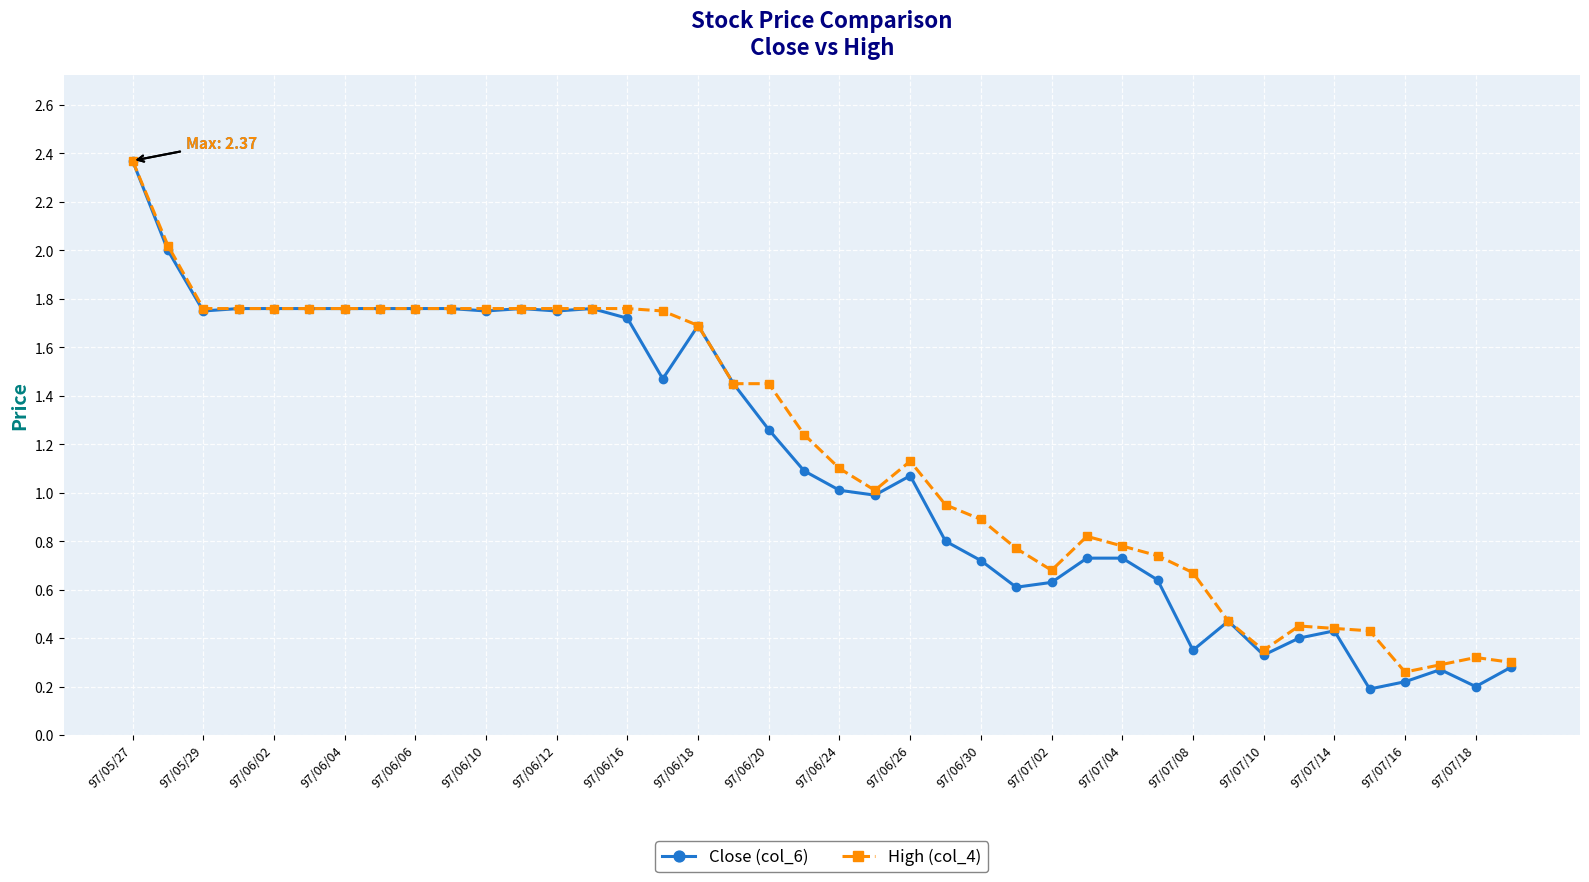

At how many categories does at least one series exceed 0?

40